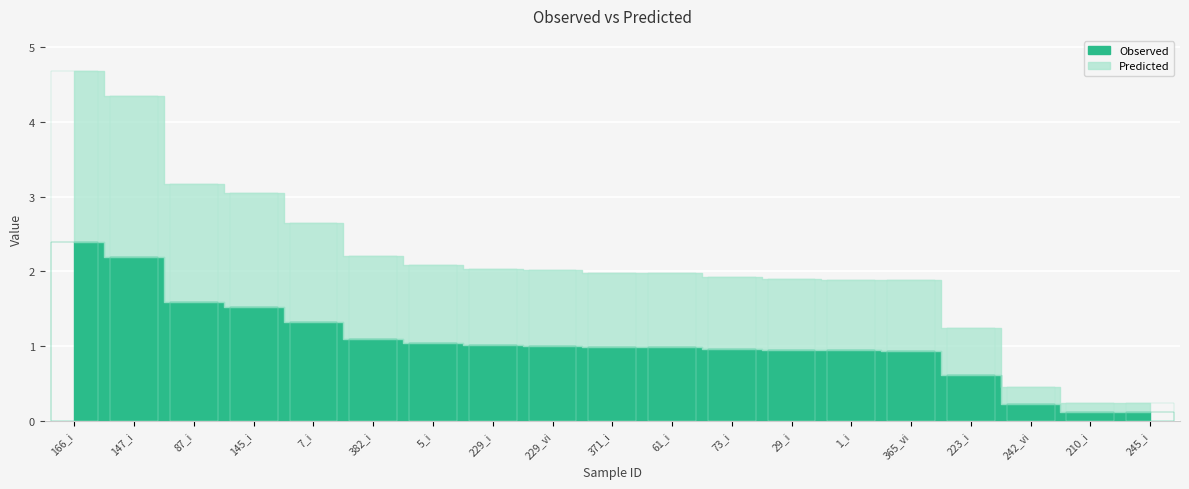

Where is Observed nearest to the value 1?

371_i